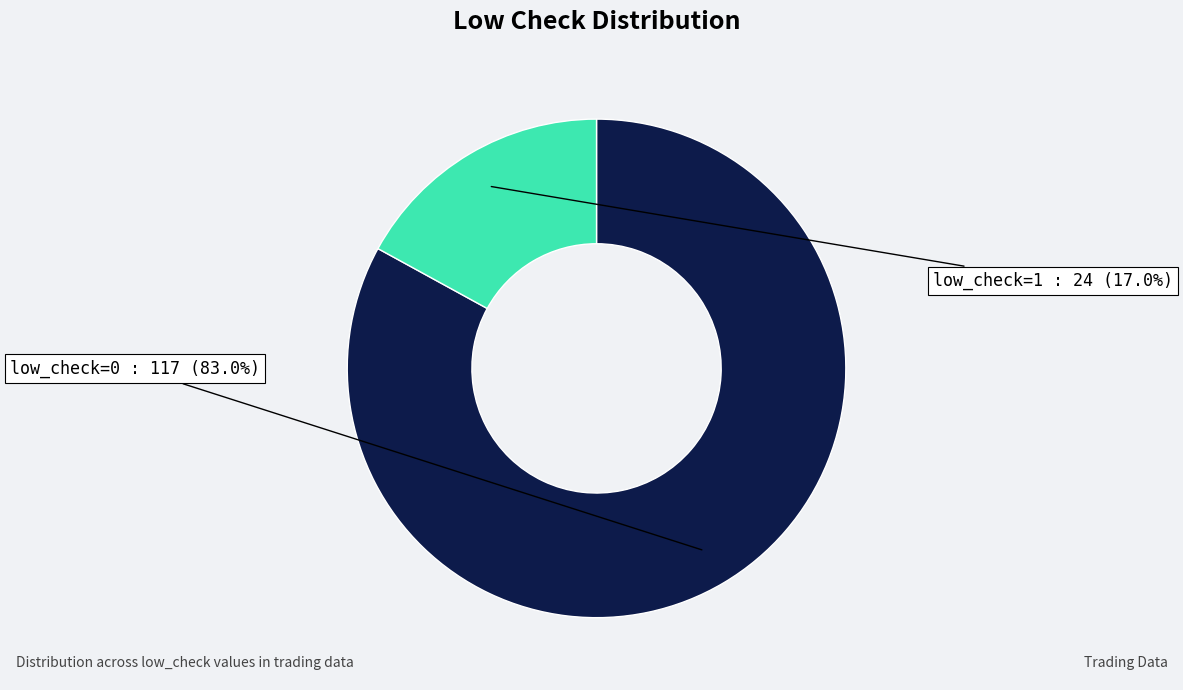

Is there any slice that represents more than half of the pie?

Yes